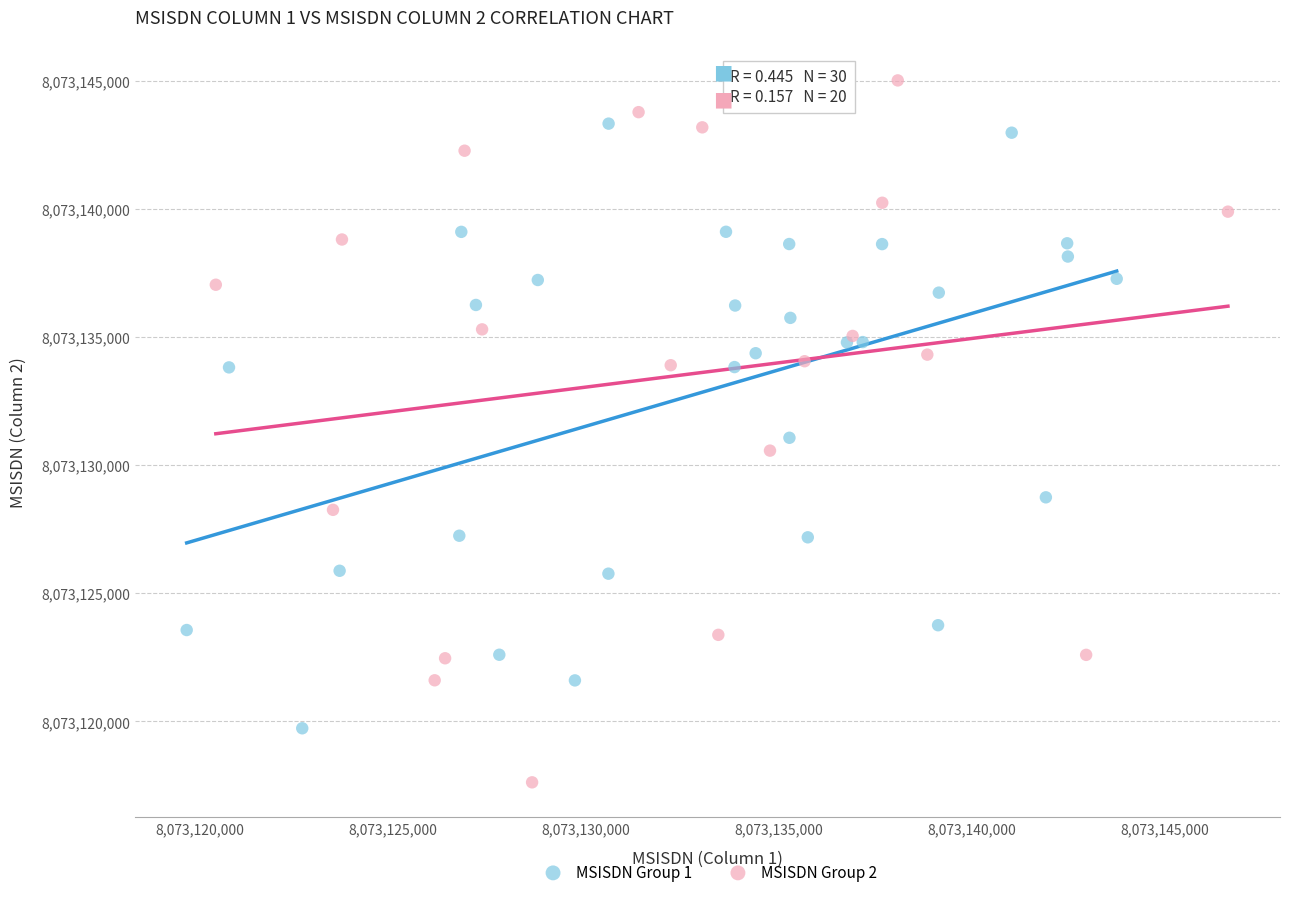

Which series contains the lowest Y value?

MSISDN Group 2